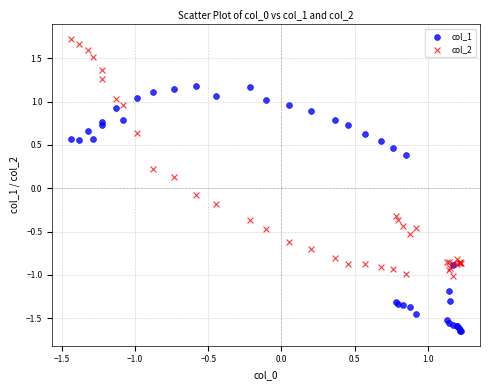

Which series contains the lowest Y value?

col_1